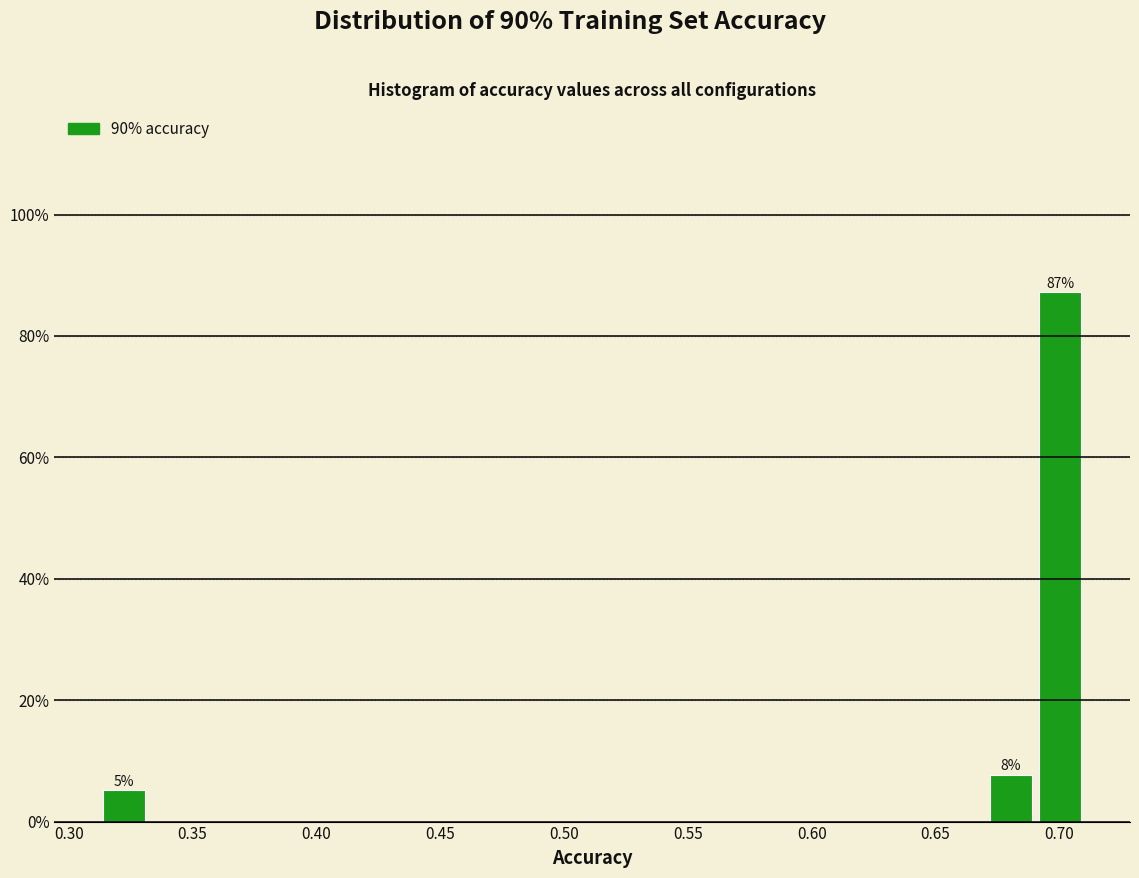

Around what value on the x-axis is the tallest bar? Give the approximate position of its centre, as read against the axis.

0.700